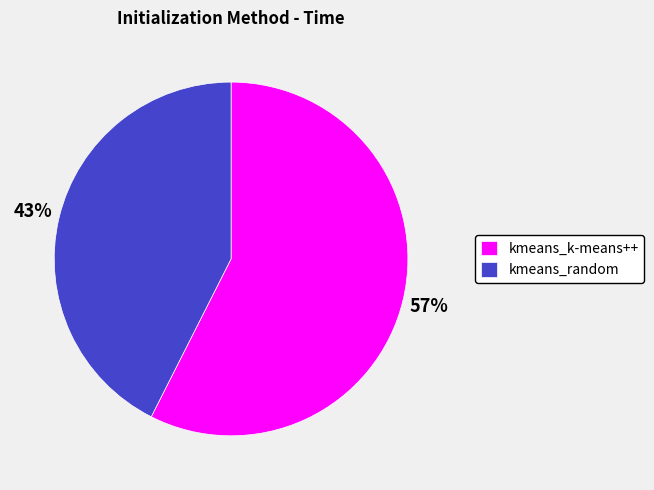

Combined, do kmeans_k-means++ and kmeans_random account for over 50%?

Yes